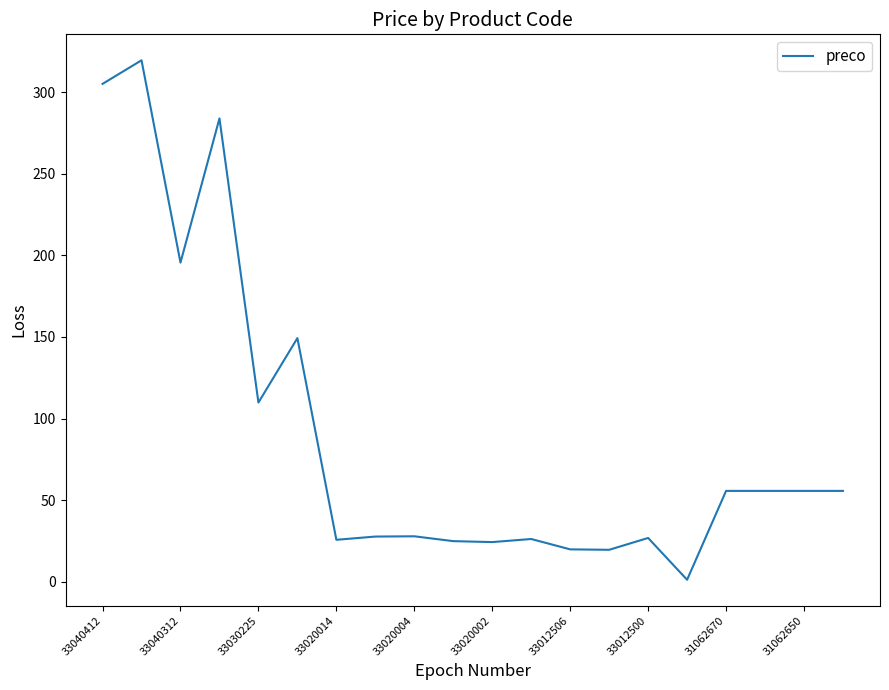

True or false: the data has more than 1 interior local peaks.

True